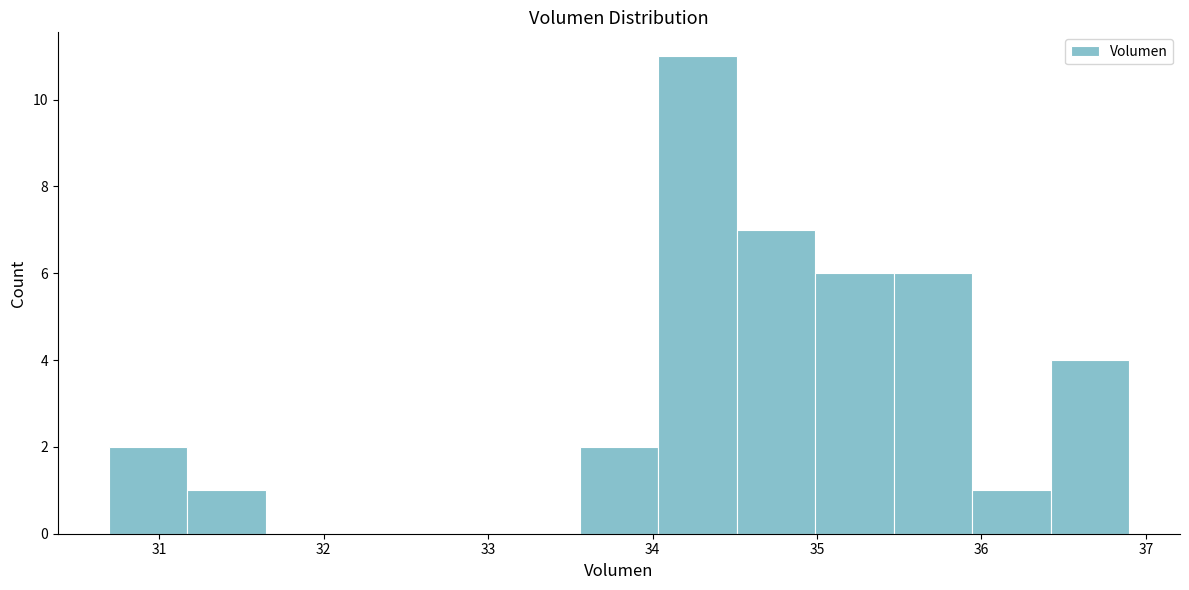

What is the height of the bar covering 36.4 to 36.9 on the x-axis? Neither the bar edges nor the heights are printed on the chart, so give them approximately, as read against the axes.

4